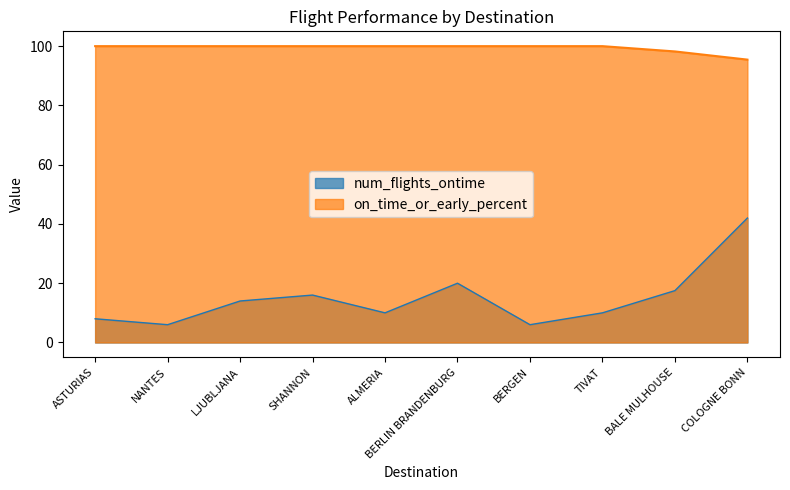

Reading right to left, transcribe all the data shown in this chart.

num_flights_ontime: 42.0	17.5	10.0	6.0	20.0	10.0	16.0	14.0	6.0	8.0
on_time_or_early_percent: 95.5	98.2	100.0	100.0	100.0	100.0	100.0	100.0	100.0	100.0